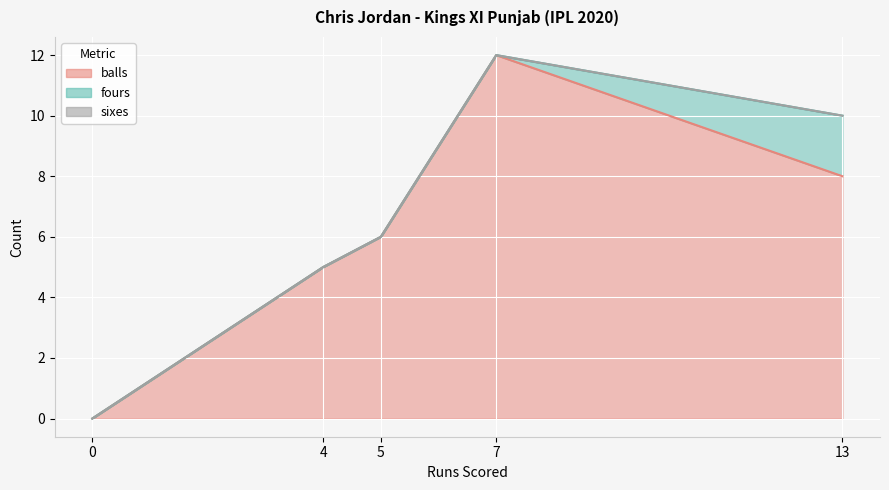

The value of balls at 7 is 12. True or false?

True